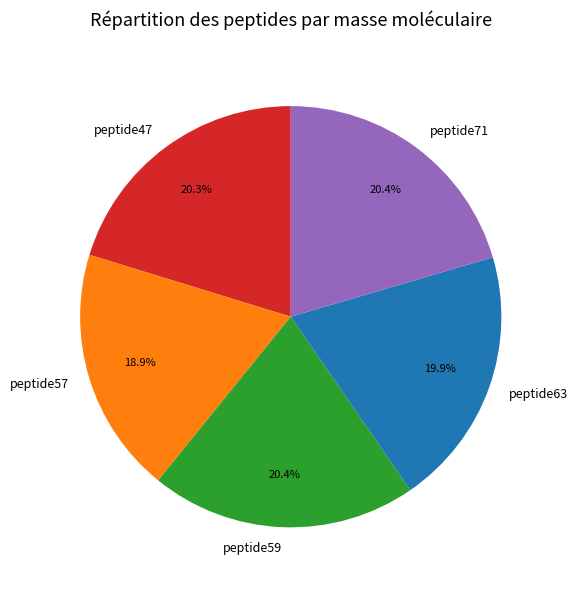

Count the number of slices in the pie.

5